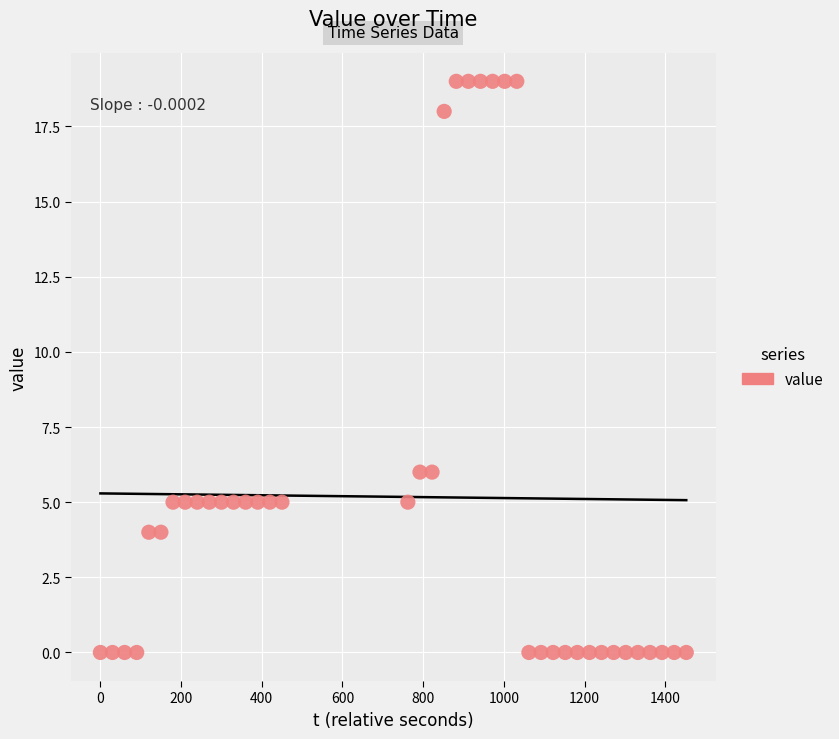

What is the range of Y values (max minus min)?

19